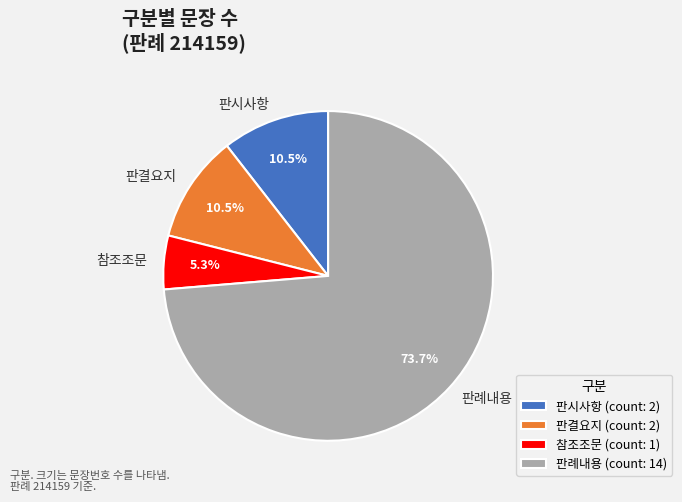

To the nearest percent, what is the average slice percentage?

25%